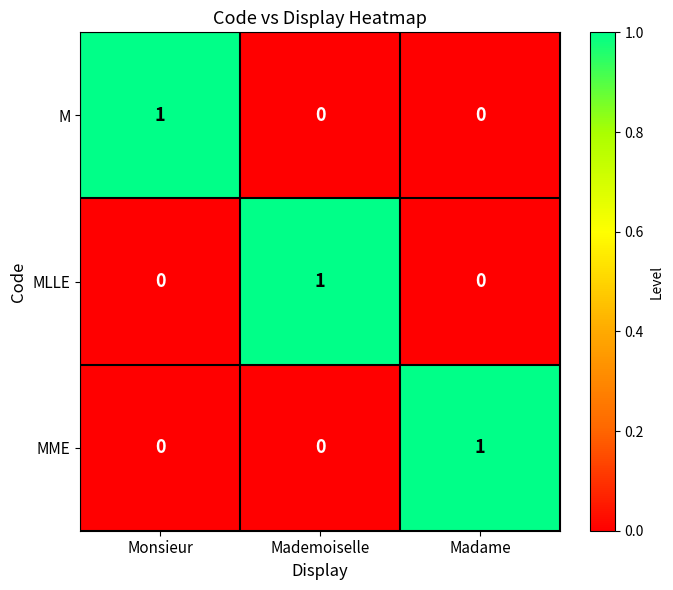

How many MLLE values are between 0 and 1?

3